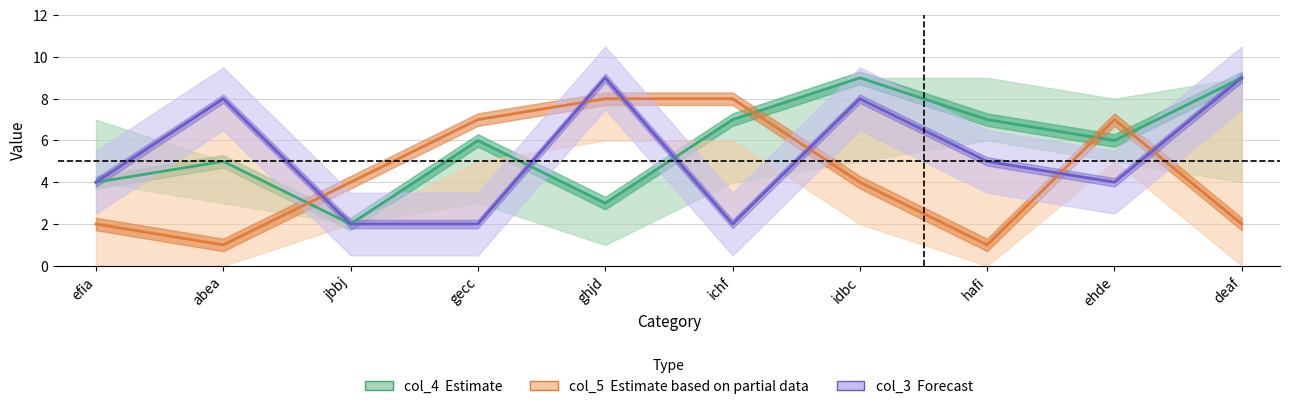

Which series has the widest spread of values?

col_4